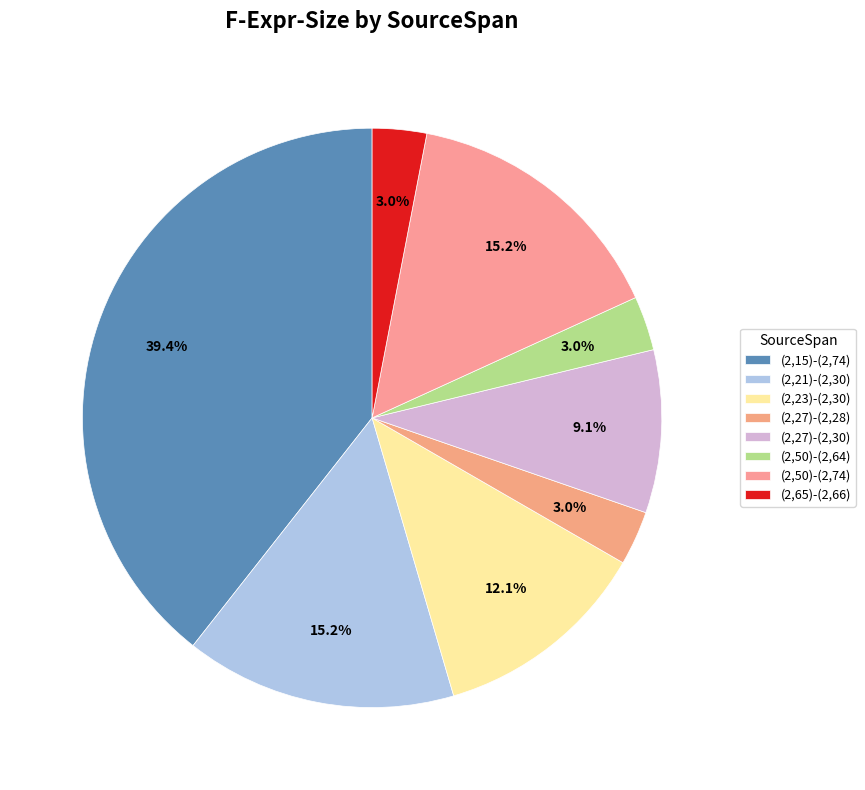

Which has a higher value, (2,65)-(2,66) or (2,23)-(2,30)?

(2,23)-(2,30)